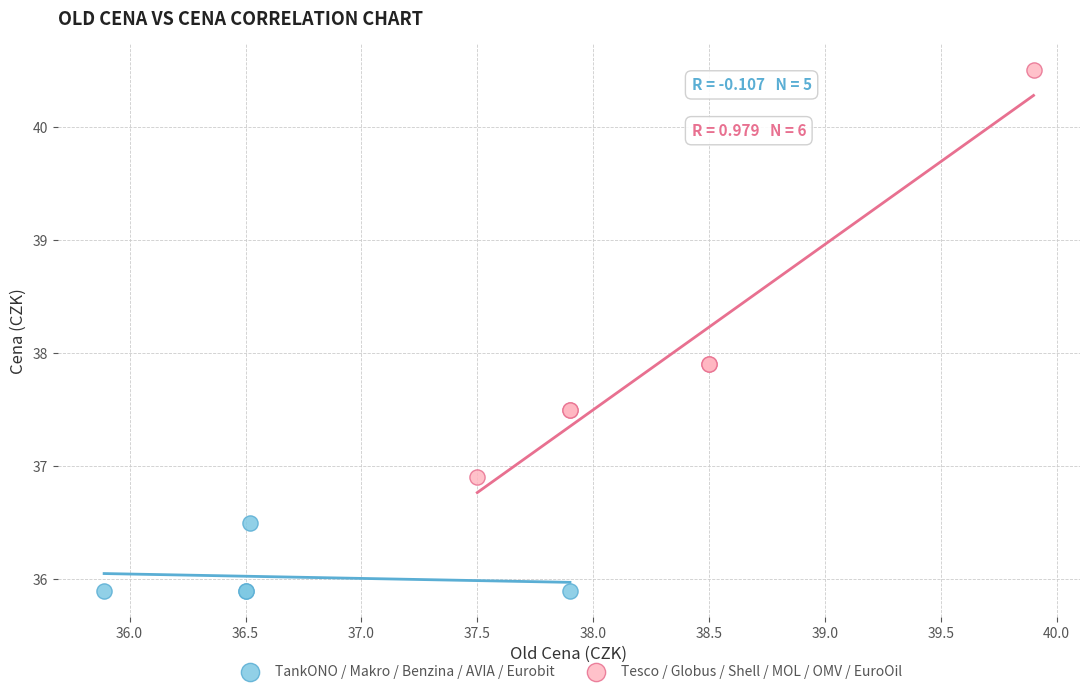

Which series reaches the maximum Y coordinate?

Tesco / Globus / Shell / MOL / OMV / EuroOil